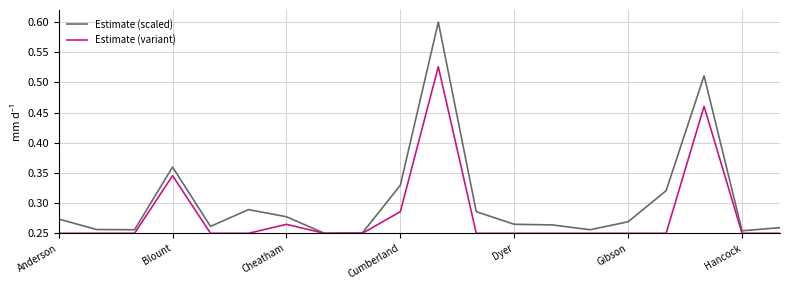

Rank the series by their maximum value, from highest to lowest.

Estimate (scaled), Estimate (variant)